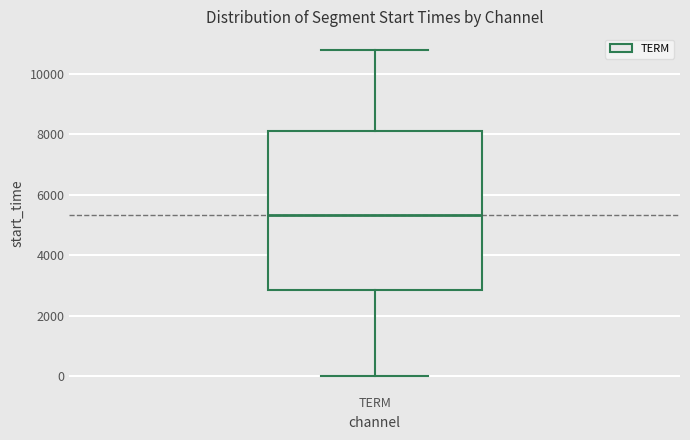

Read this box plot against the y-axis: the position of the median line, the range covered by the box, and the ends of both whiskers. The values are not printed on the chart, so give them approximately, as read against the axis.

median 5400, box 2800 to 8000, whiskers 0 to 10800